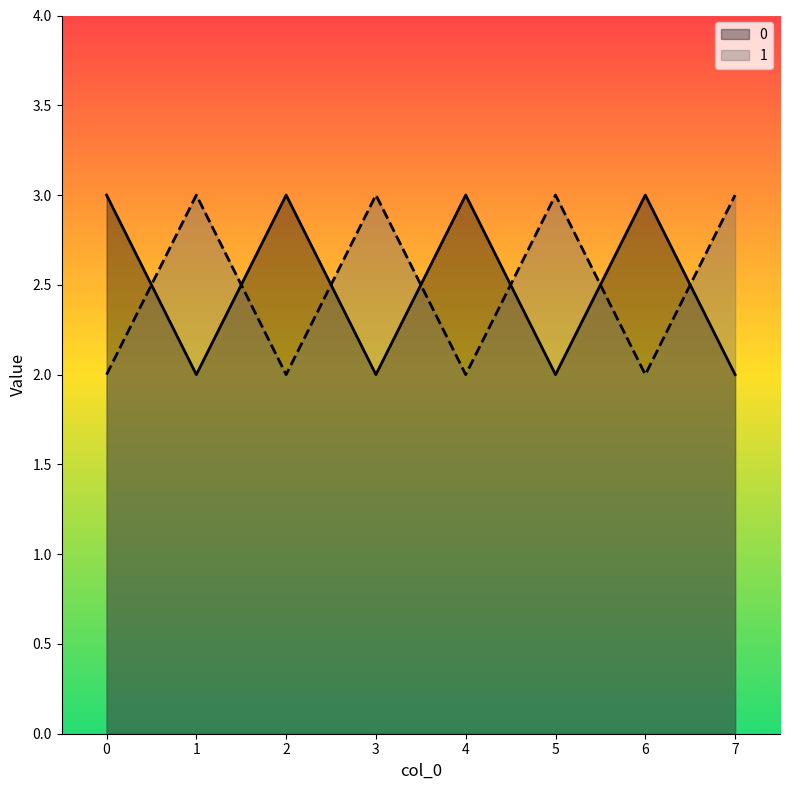

What is the difference between the 0 values at 4 and 1?

1